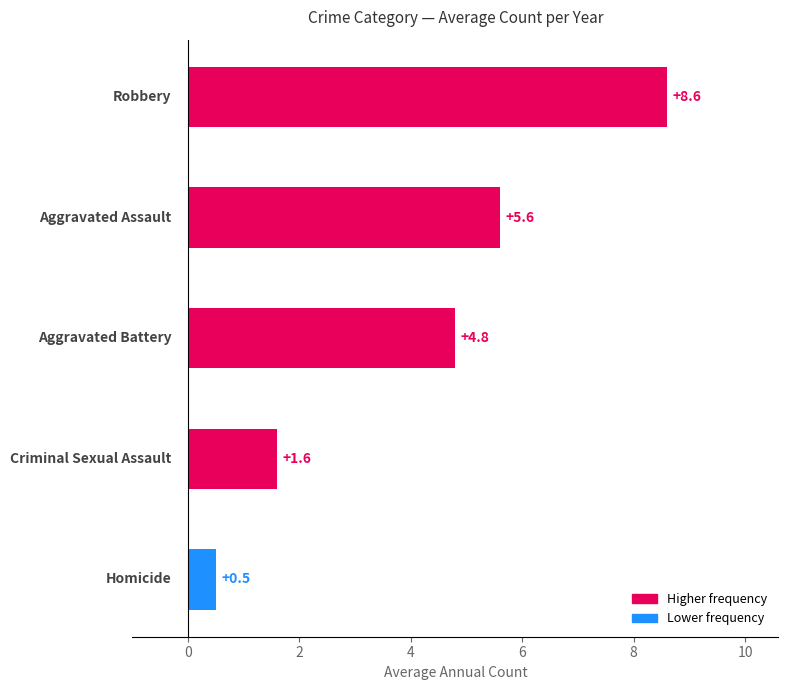

What is the maximum value shown in the chart?

8.6